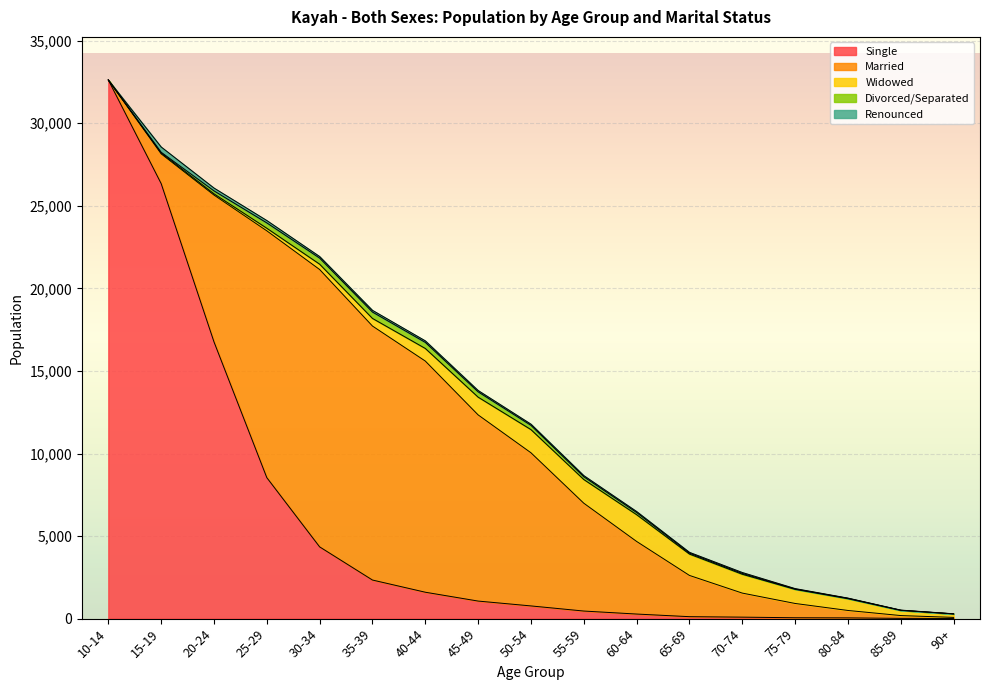

List the series in order of their peak value, highest first.

Single, Married, Widowed, Divorced/Separated, Renounced